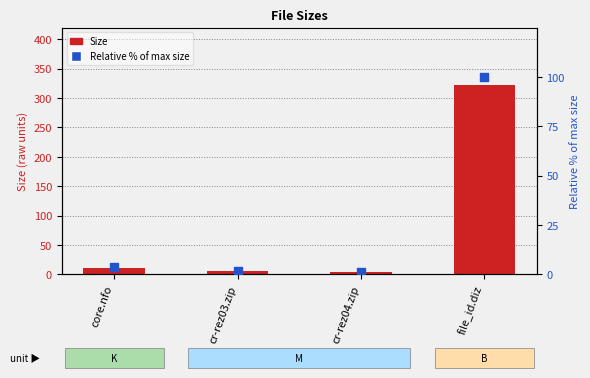

Which series has the largest total across all categories?

Size